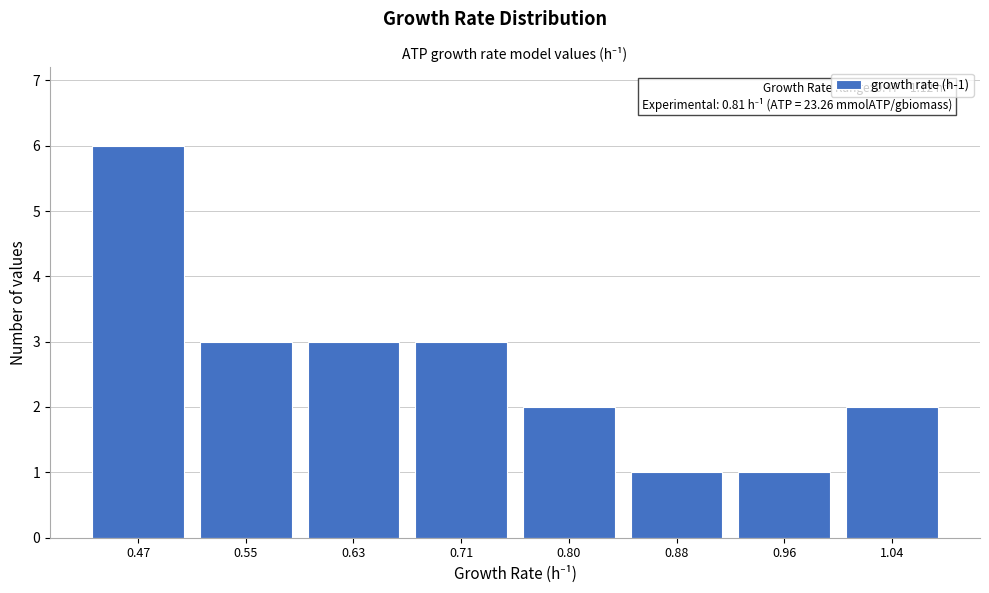

Reading left to right, list all the values displayed in this chart.

0.47=6	0.55=3	0.63=3	0.71=3	0.80=2	0.88=1	0.96=1	1.04=2